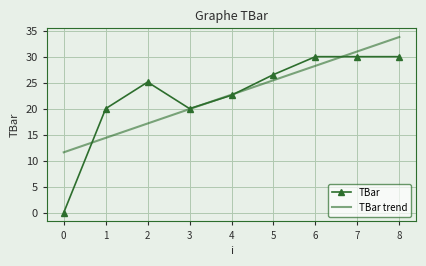

At which label does TBar trend reach its peak?

8